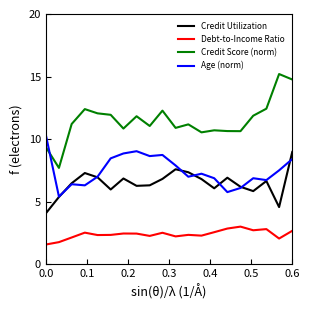

Rank the series by their maximum value, from highest to lowest.

Credit Score (norm), Age (norm), Credit Utilization, Debt-to-Income Ratio